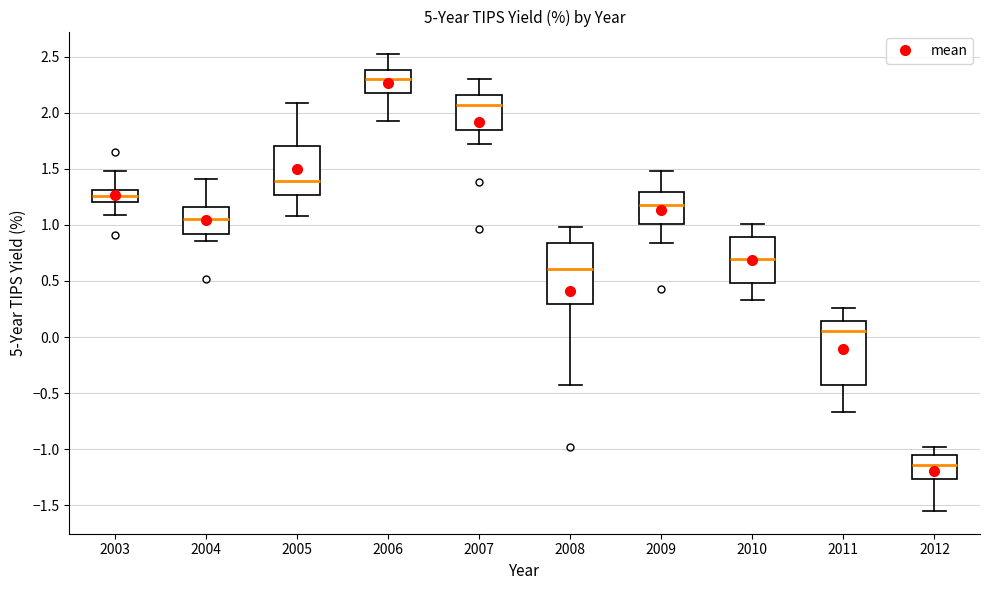

Reading left to right, transcribe this box plot: for each box, give where its median line is, the range the box spans, and where its two whiskers end, as read against the y-axis. The values are not printed on the chart, so give them approximately, as read against the axis.

2003: median 1.25, box 1.20 to 1.30, whiskers 1.10 to 1.50
2004: median 1.05, box 0.90 to 1.15, whiskers 0.85 to 1.40
2005: median 1.40, box 1.25 to 1.70, whiskers 1.10 to 2.10
2006: median 2.30, box 2.15 to 2.40, whiskers 1.95 to 2.50
2007: median 2.05, box 1.85 to 2.15, whiskers 1.70 to 2.30
2008: median 0.60, box 0.30 to 0.85, whiskers -0.45 to 1.00
2009: median 1.20, box 1.00 to 1.30, whiskers 0.85 to 1.50
2010: median 0.70, box 0.50 to 0.90, whiskers 0.35 to 1.00
2011: median 0.05, box -0.45 to 0.15, whiskers -0.65 to 0.25
2012: median -1.15, box -1.25 to -1.05, whiskers -1.55 to -1.00